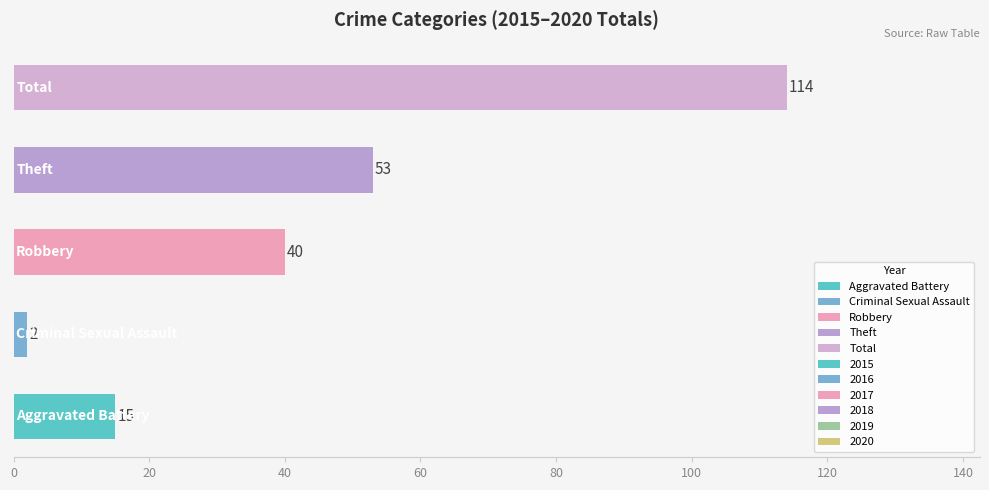

What is the difference between the 2020 values at Robbery and Criminal Sexual Assault?

6